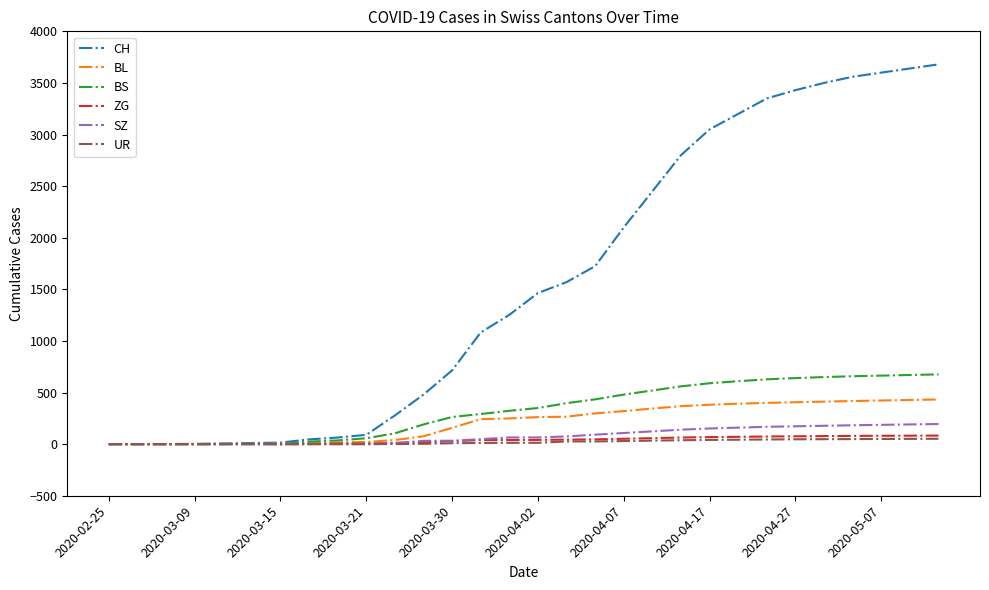

Which series has the widest spread of values?

CH